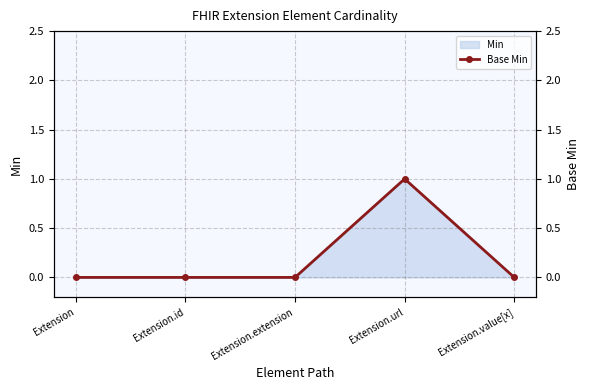

Which label corresponds to the largest value in the chart?

Extension.url